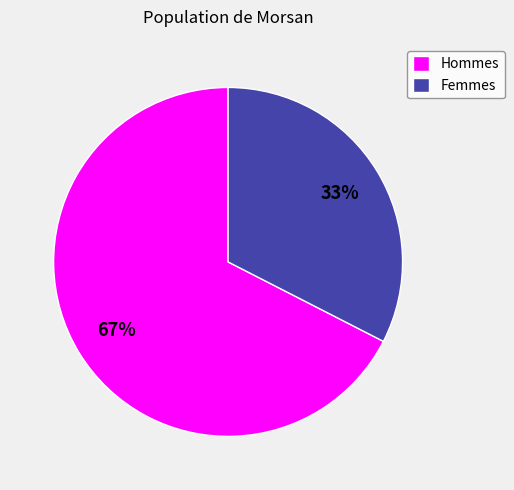

To the nearest percent, what portion does Femmes represent?

33%